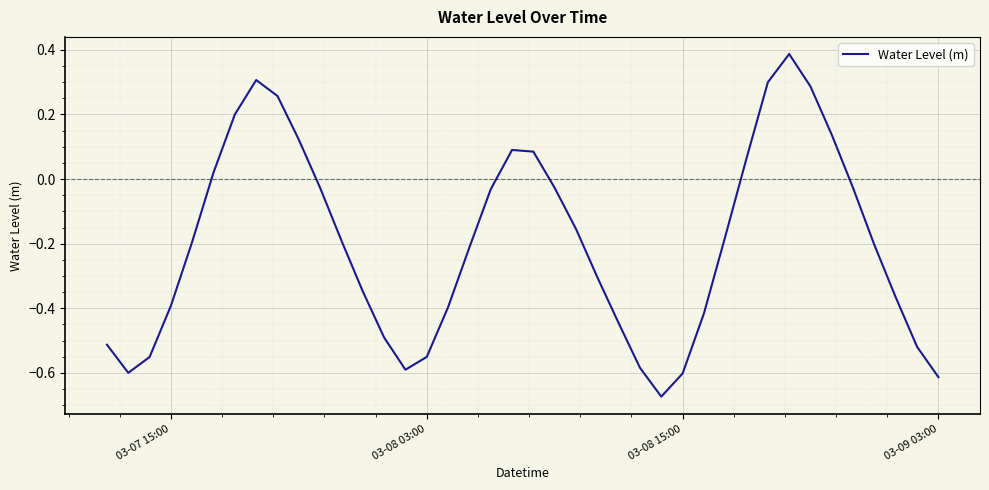

How many distinct data groups are displayed?

1